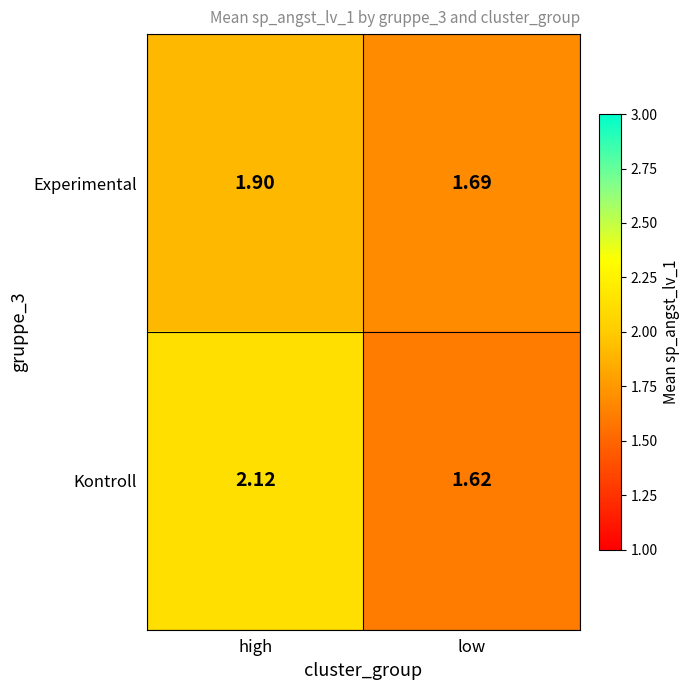

At which label does Experimental reach its peak?

high